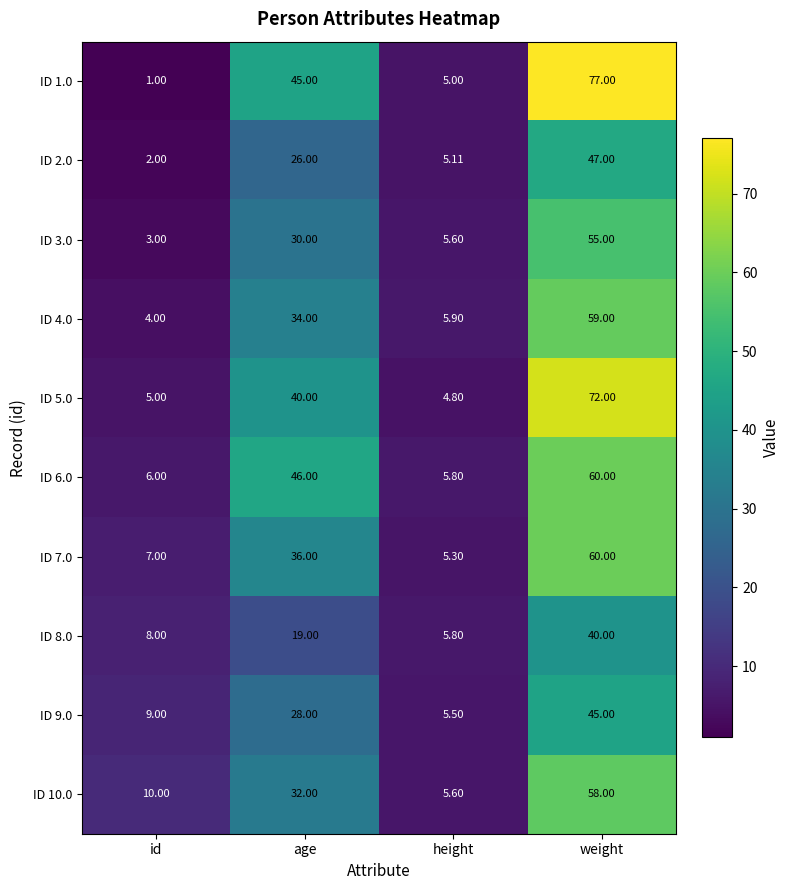

What is the smallest value displayed?

1.0